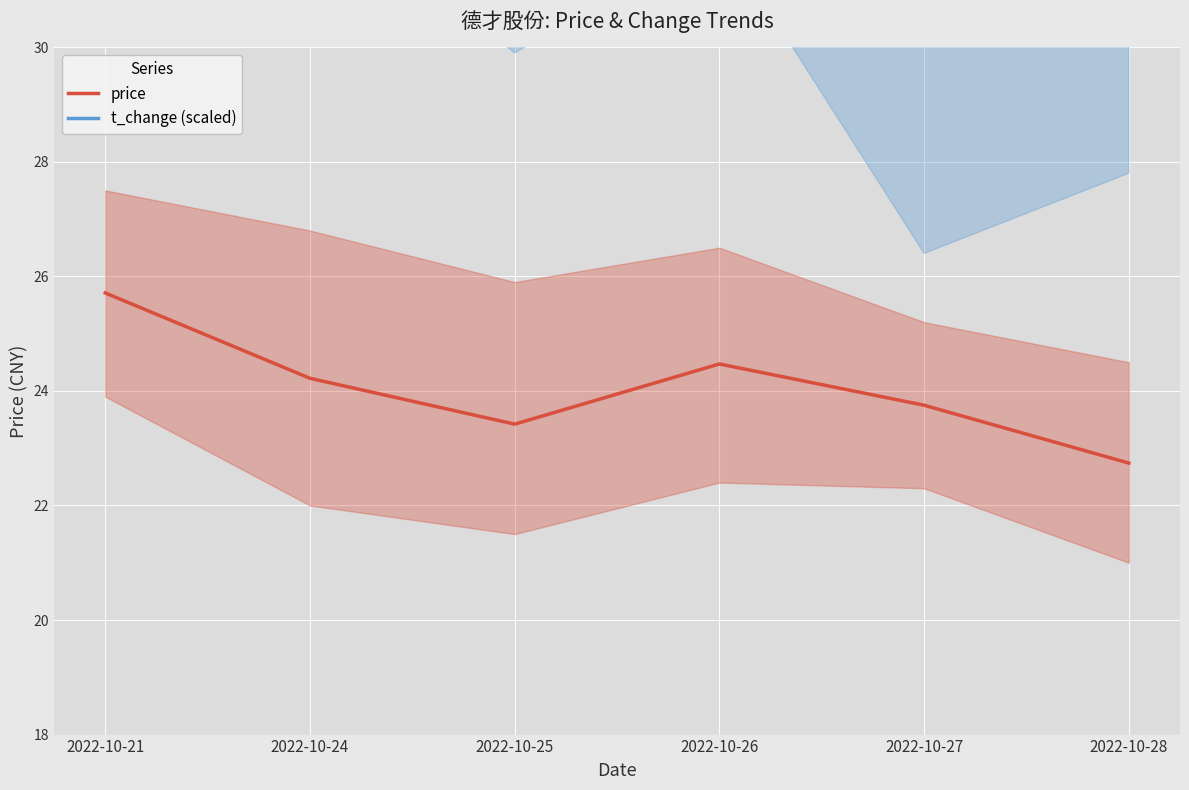

What is the sum of the price values at 2022-10-28 and 2022-10-21?

48.5